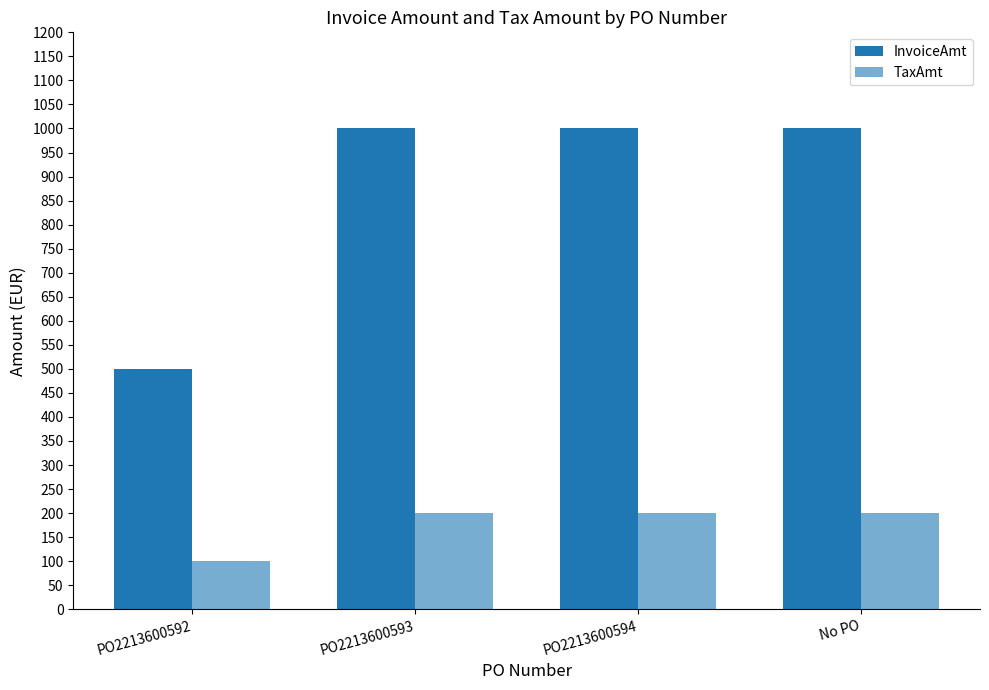

List the series in order of their overall mean, highest first.

InvoiceAmt, TaxAmt